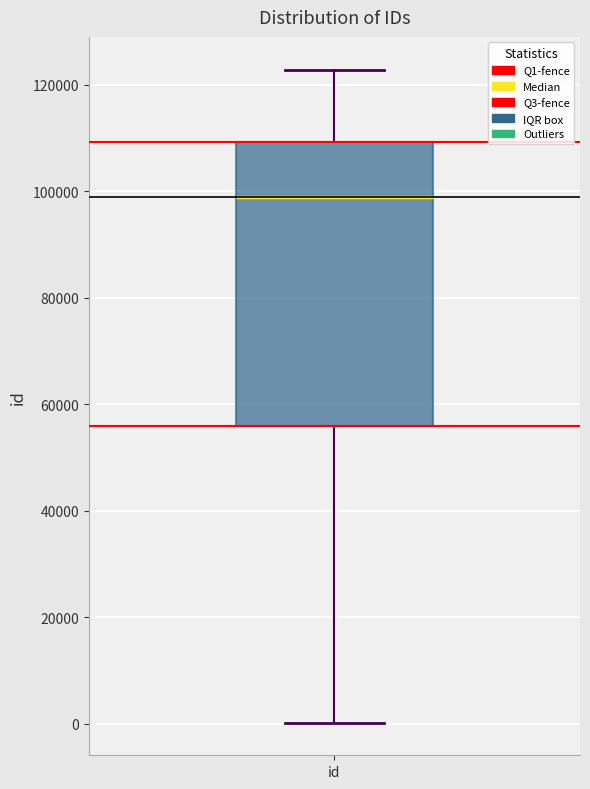

Transcribe this box plot: give where the median line is, the range the box spans, and where the two whiskers end, as read against the y-axis. The values are not printed on the chart, so give them approximately, as read against the axis.

median 98000, box 56000 to 110000, whiskers 0 to 122000